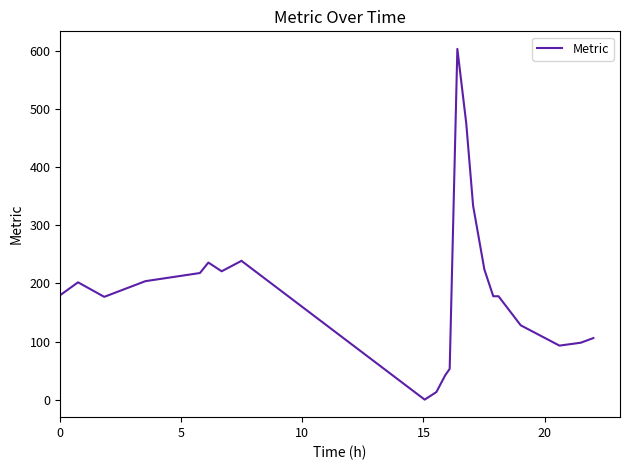

What is the maximum value shown in the chart?

604